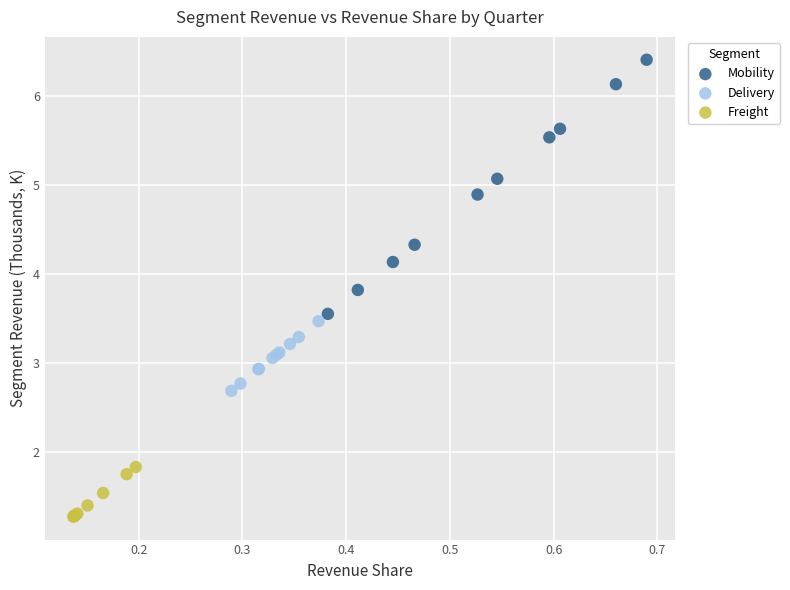

Which series reaches the maximum Y coordinate?

Mobility